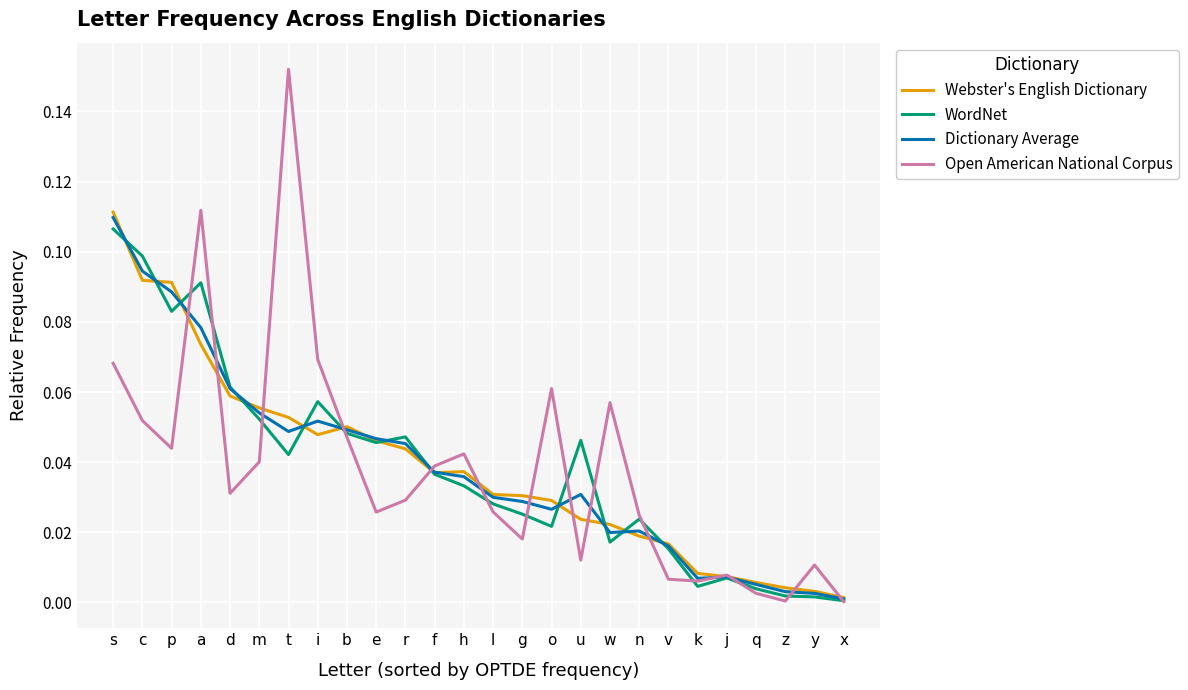

What is the total value across all series at p?

0.3